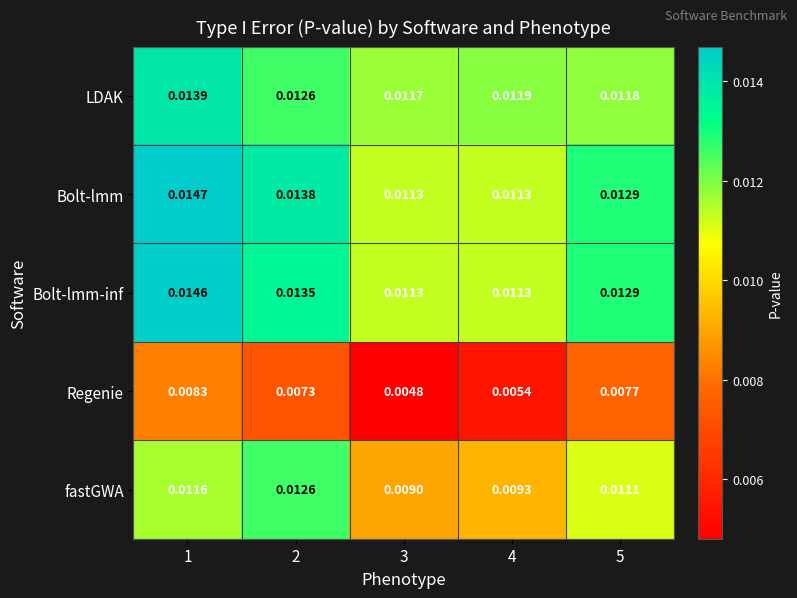

Is the value of LDAK at 2 greater than the value of Regenie at 4?

Yes